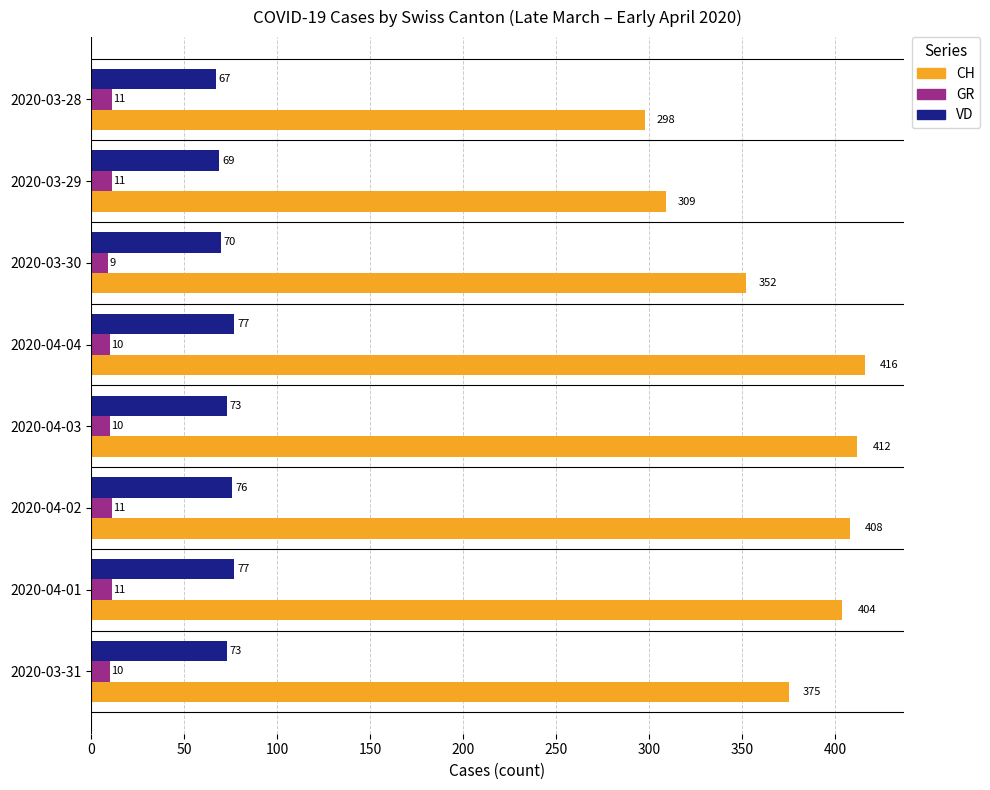

Which series has the largest range (max minus min)?

CH